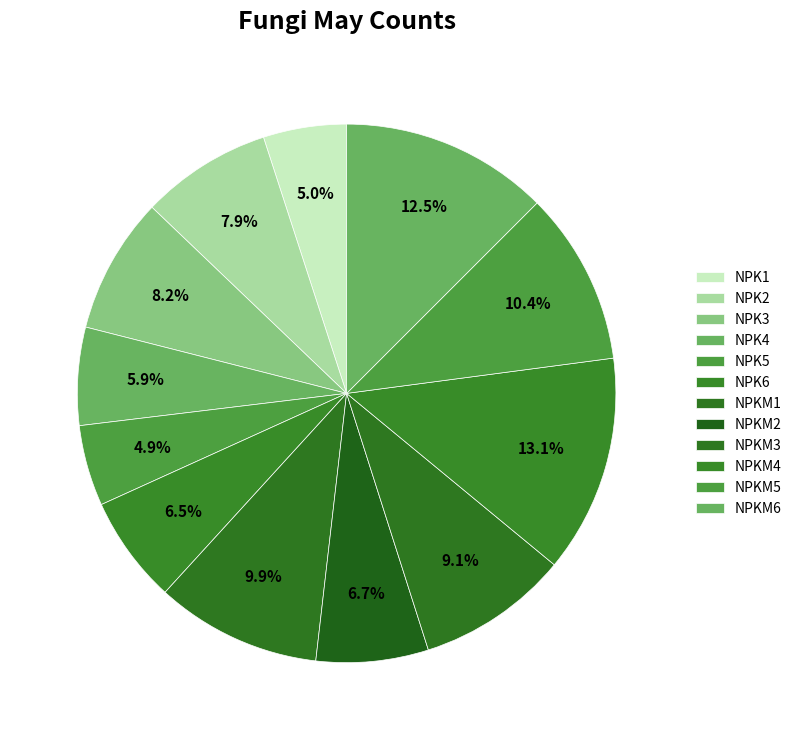

The NPK4 slice represents 6% of the pie. True or false?

True